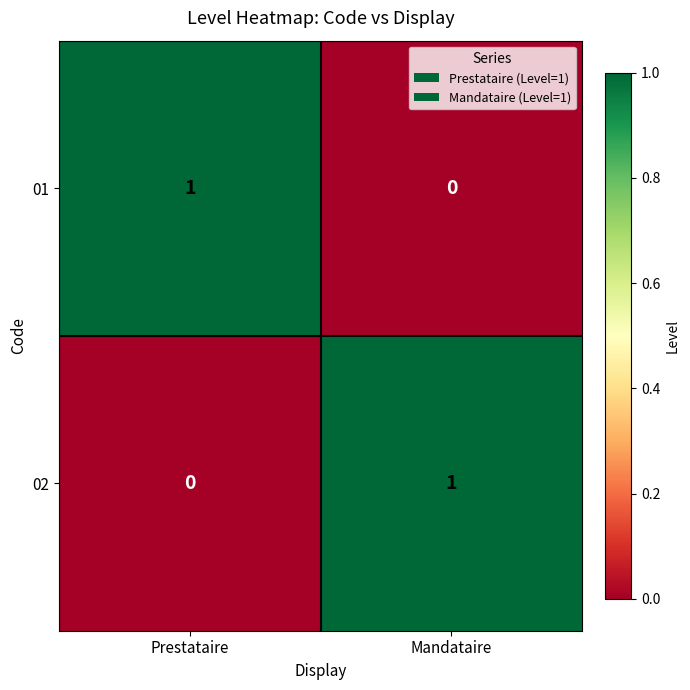

At which label does 02 reach its peak?

Mandataire